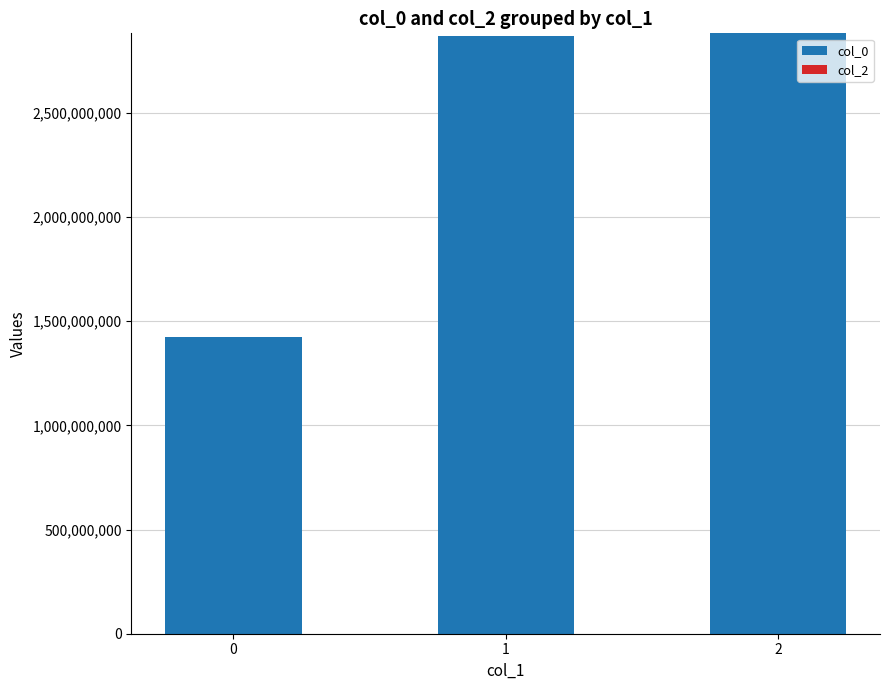

What is the difference between the maximum and minimum values?

1456173836